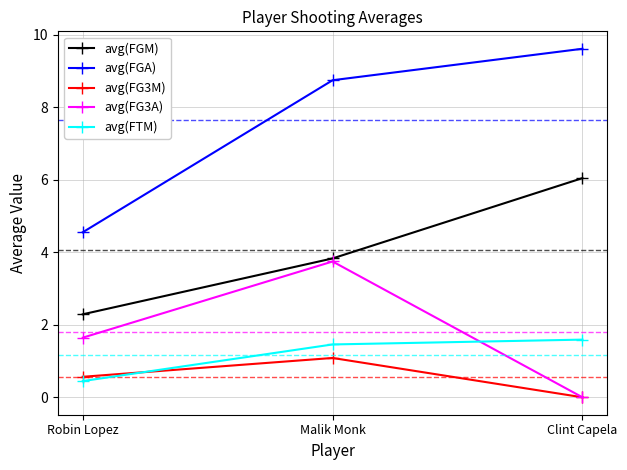

True or false: avg(FGM) has a value of 8.2 at Clint Capela.

False